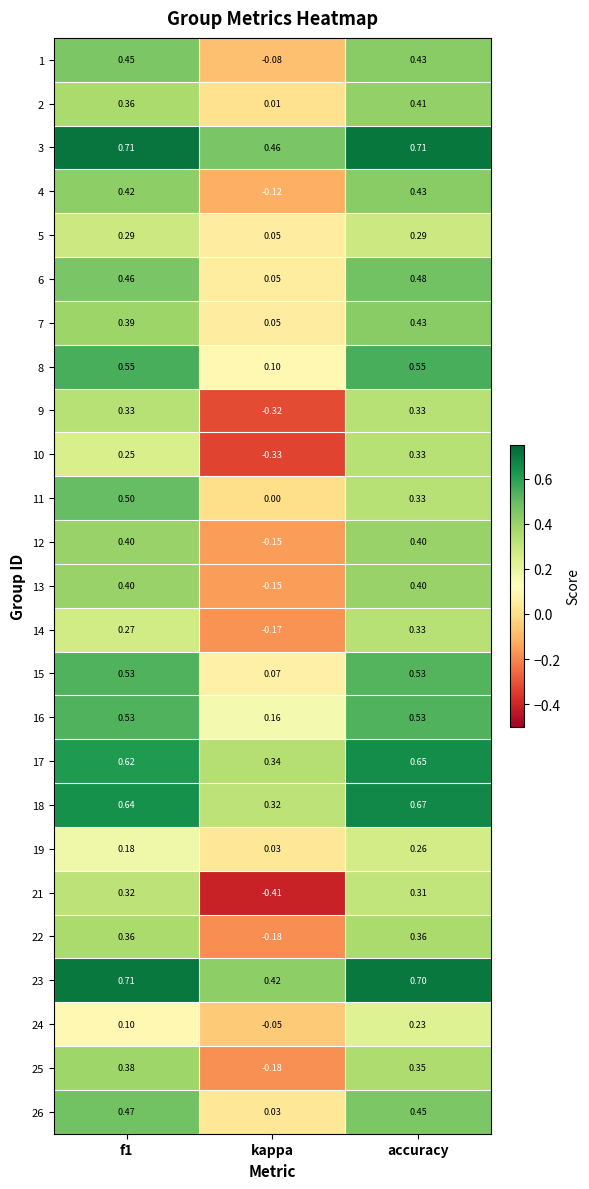

Which category has the lowest value in the 25 series?

kappa